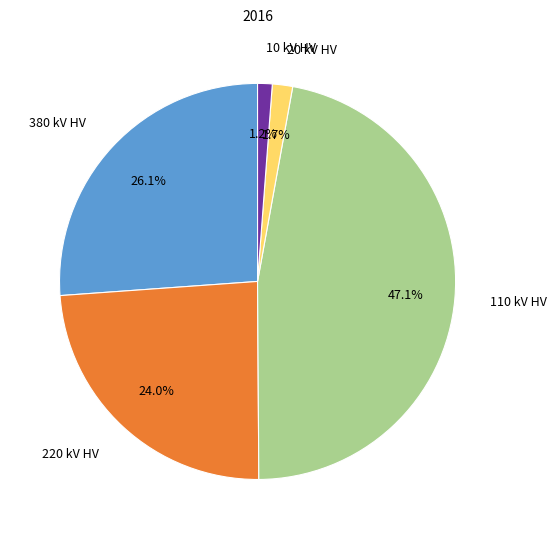

What is the largest slice in the pie chart?

110 kV HV